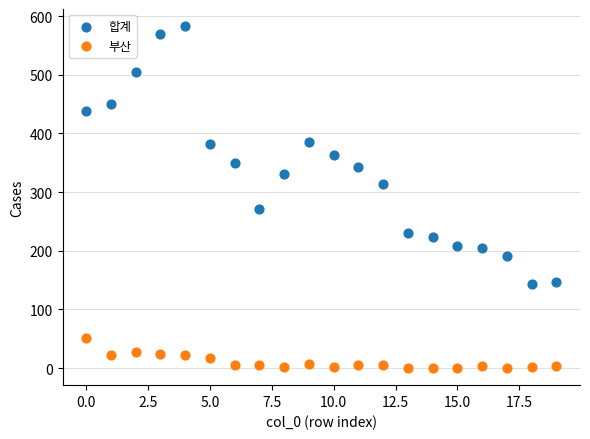

Across all data points, what is the range of Y values (max minus min)?

583